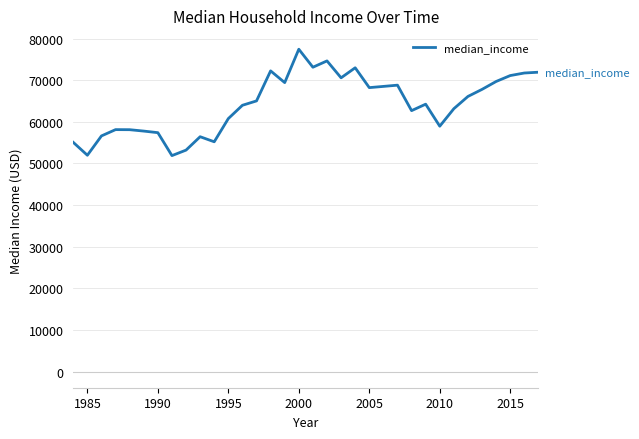

What is the maximum value shown in the chart?

77440